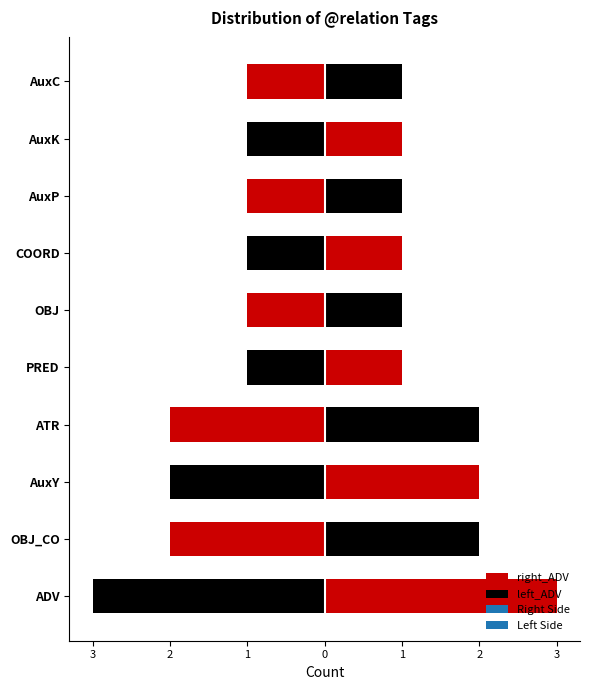

The value at AuxP is 1. True or false?

True